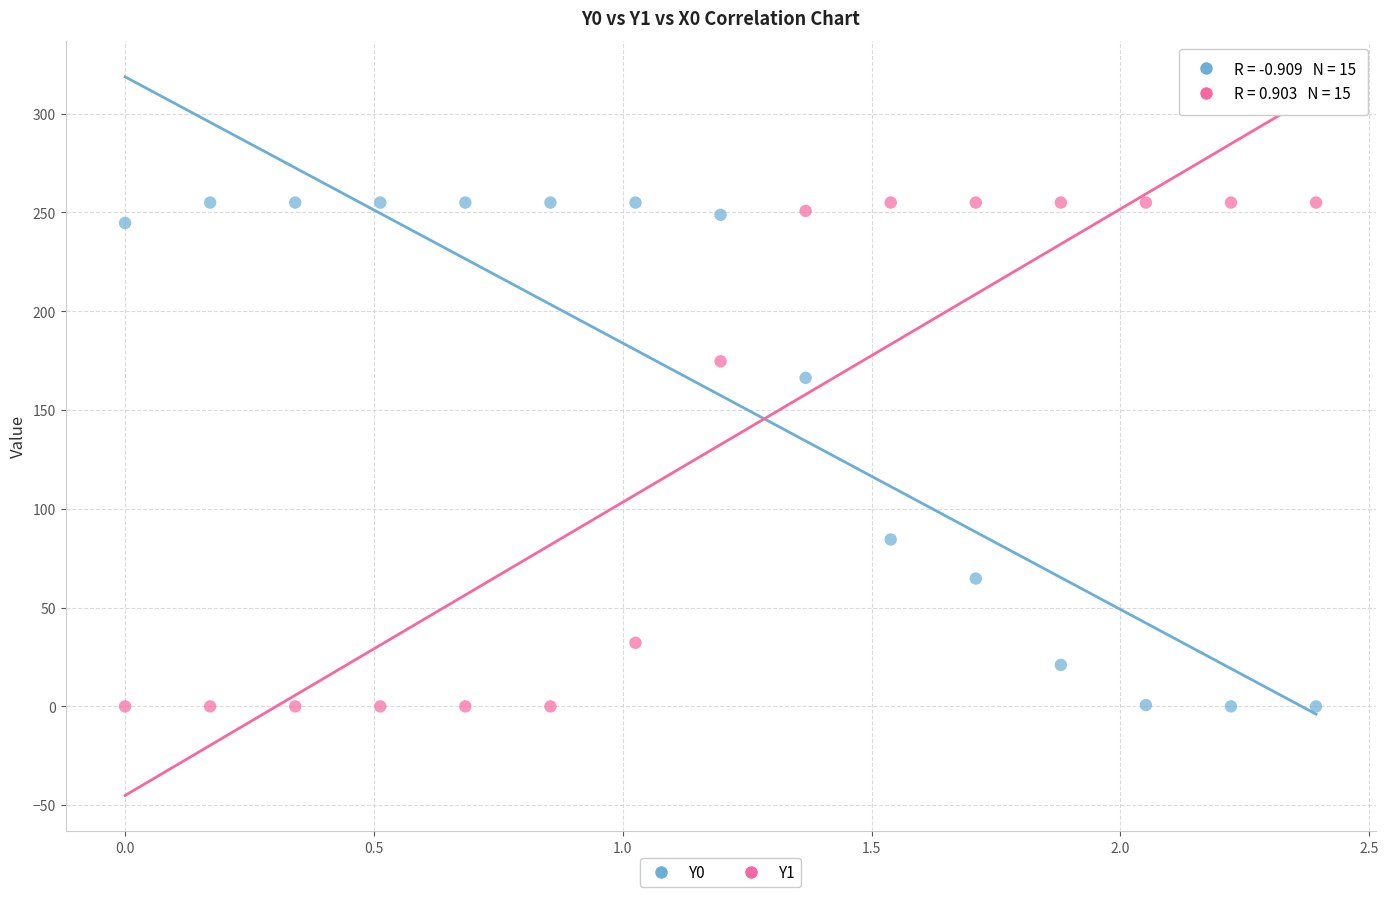

Across all data points, what is the range of X values (max minus min)?

2.4